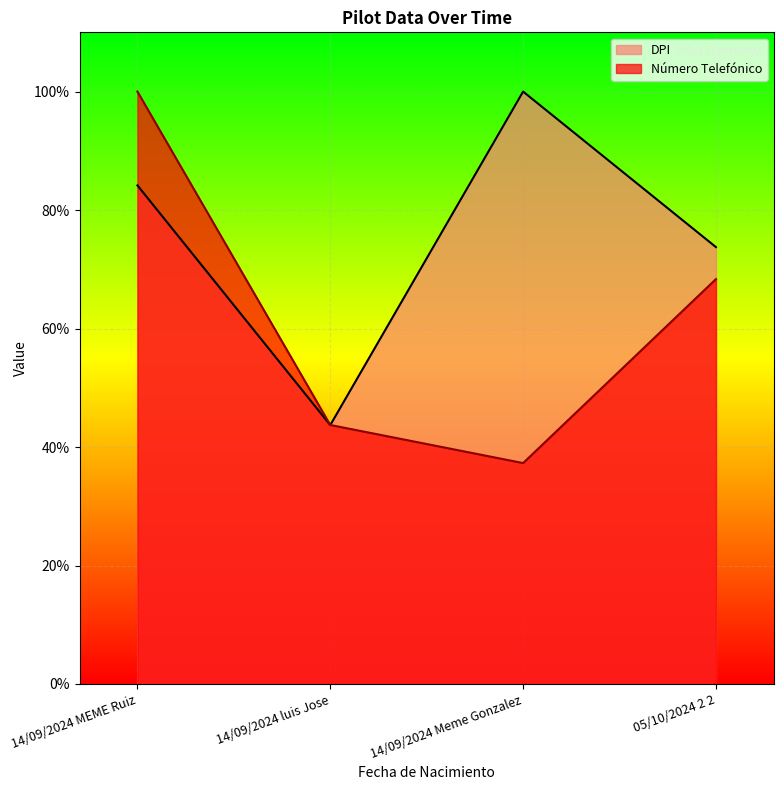

At which category is the sum across all series the highest?

14/09/2024 MEME Ruiz